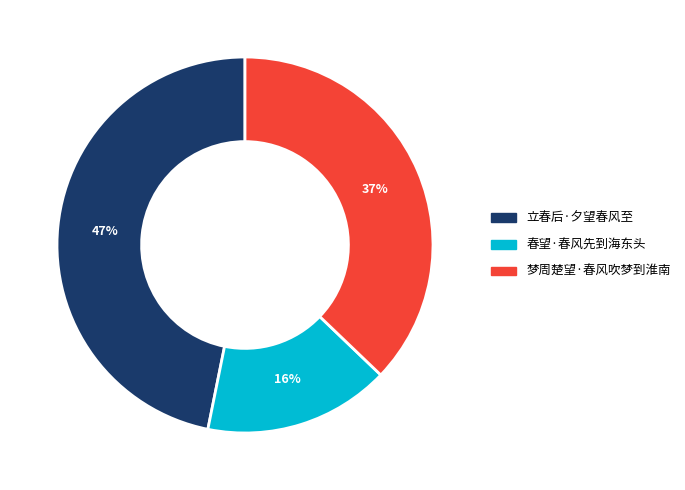

How many segments does this pie chart have?

3